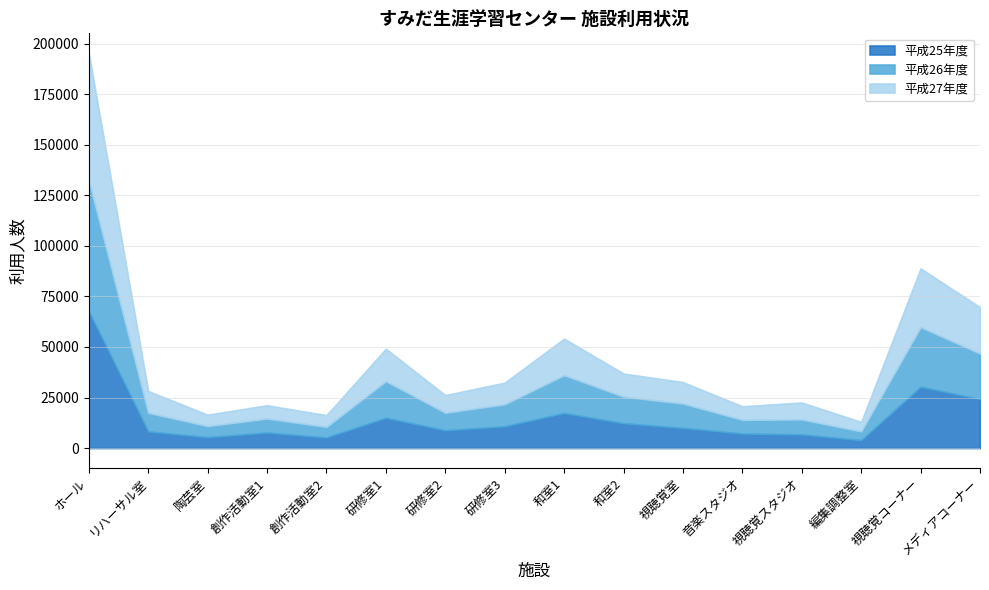

At which category does 平成26年度 reach its first local valley?

陶芸室